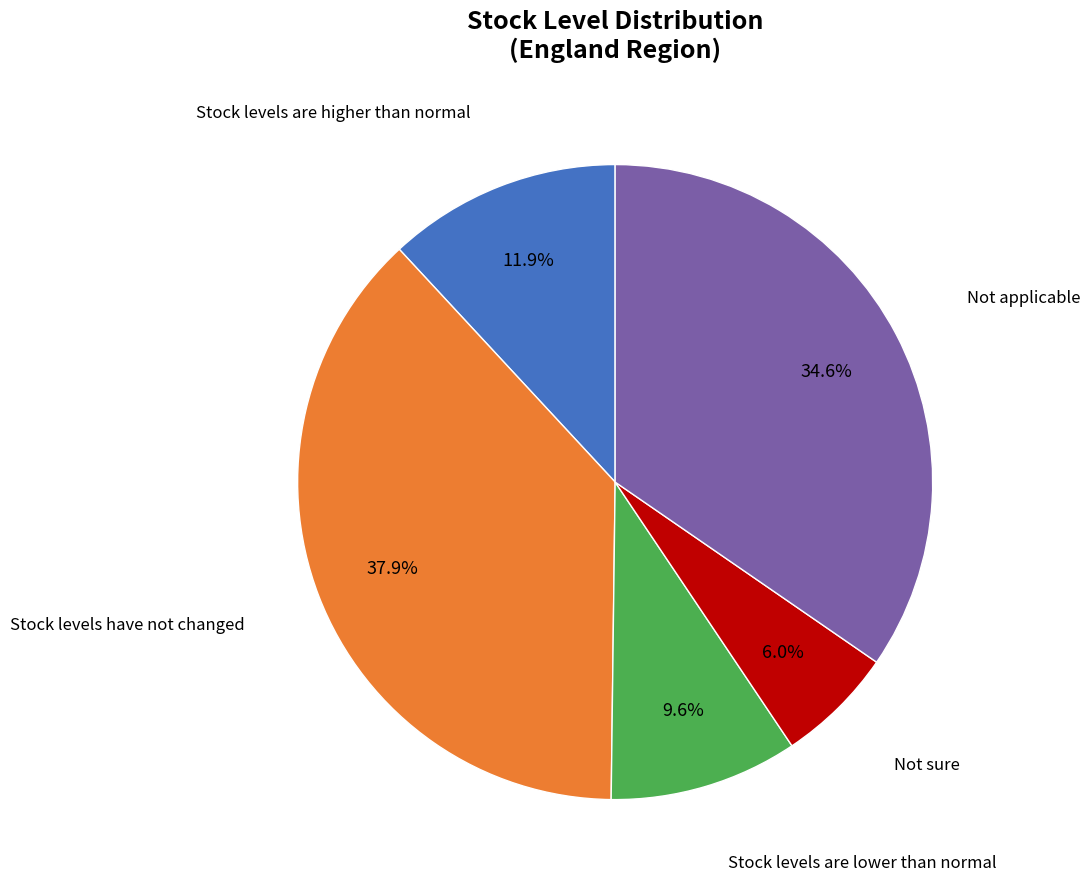

Is there a majority slice in this chart?

No